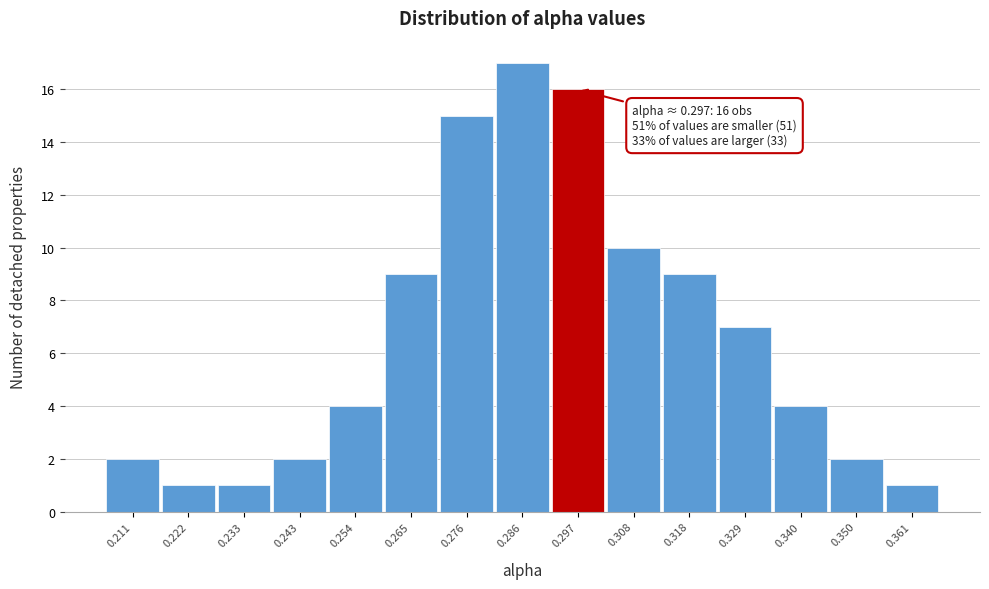

Over which range of the x-axis is the bar tallest?

0.280 to 0.292